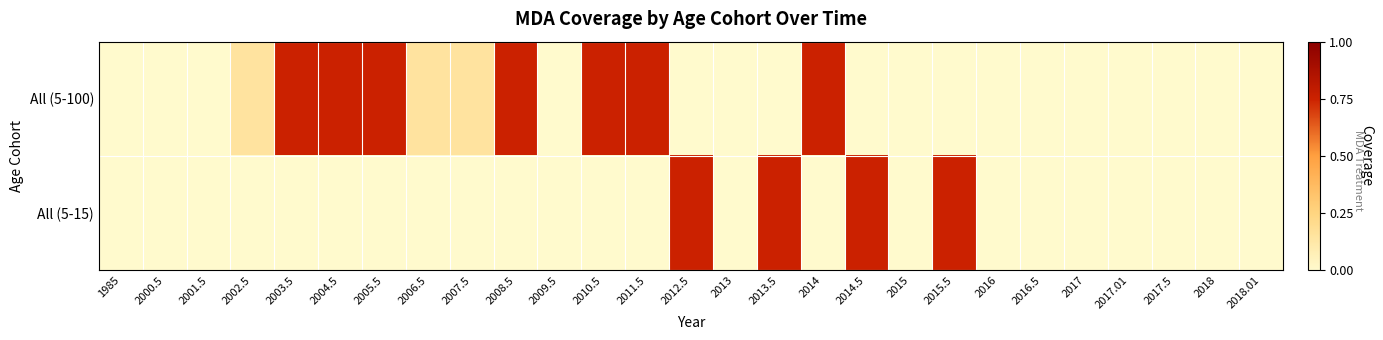

Reading left to right, transcribe all the data shown in this chart.

All (5-100): 1985=0.0	2000.5=0.0	2001.5=0.0	2002.5=0.1	2003.5=0.8	2004.5=0.8	2005.5=0.8	2006.5=0.1	2007.5=0.1	2008.5=0.8	2009.5=0.0	2010.5=0.8	2011.5=0.8	2012.5=0.0	2013=0.0	2013.5=0.0	2014=0.8	2014.5=0.0	2015=0.0	2015.5=0.0	2016=0.0	2016.5=0.0	2017=0.0	2017.01=0.0	2017.5=0.0	2018=0.0	2018.01=0.0
All (5-15): 1985=0.0	2000.5=0.0	2001.5=0.0	2002.5=0.0	2003.5=0.0	2004.5=0.0	2005.5=0.0	2006.5=0.0	2007.5=0.0	2008.5=0.0	2009.5=0.0	2010.5=0.0	2011.5=0.0	2012.5=0.8	2013=0.0	2013.5=0.8	2014=0.0	2014.5=0.8	2015=0.0	2015.5=0.8	2016=0.0	2016.5=0.0	2017=0.0	2017.01=0.0	2017.5=0.0	2018=0.0	2018.01=0.0